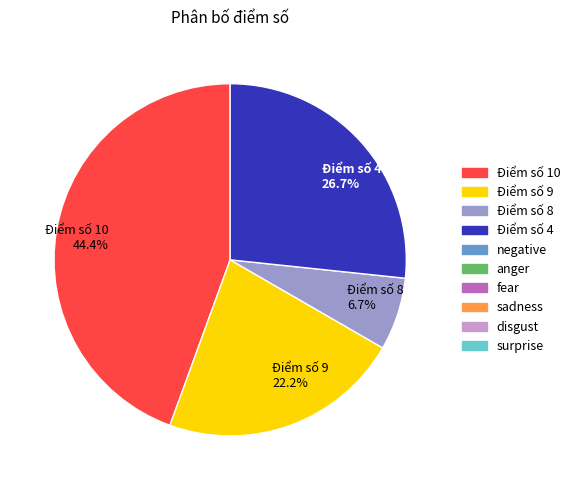

Does Điểm số 10 account for over 50% of the chart?

No